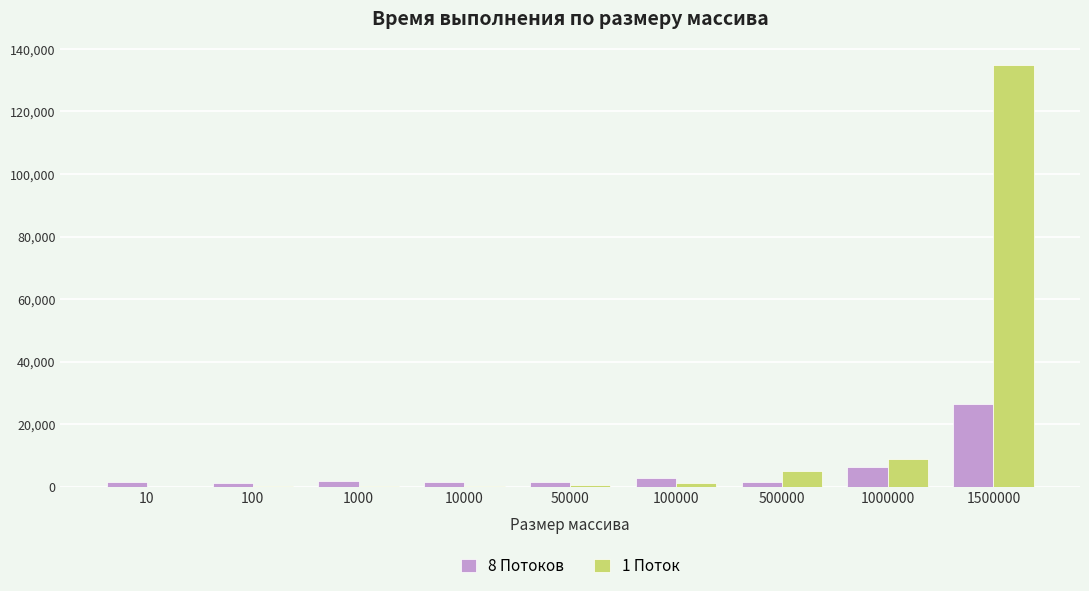

What is the greatest value displayed?

134835